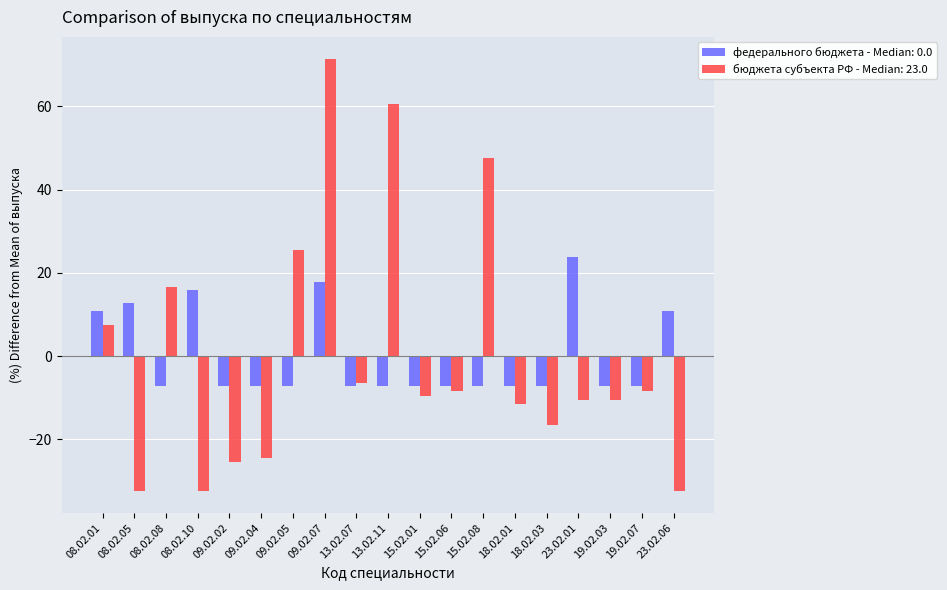

What are all the series names shown in the legend?

федерального бюджета - Median: 0.0, бюджета субъекта РФ - Median: 23.0